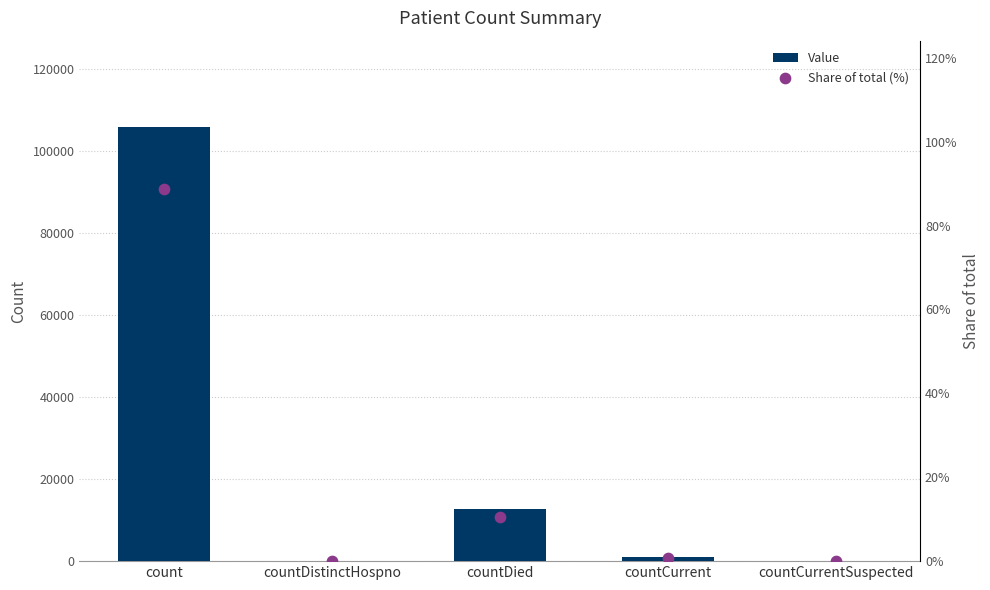

Which series has the largest Y range (max minus min)?

Value